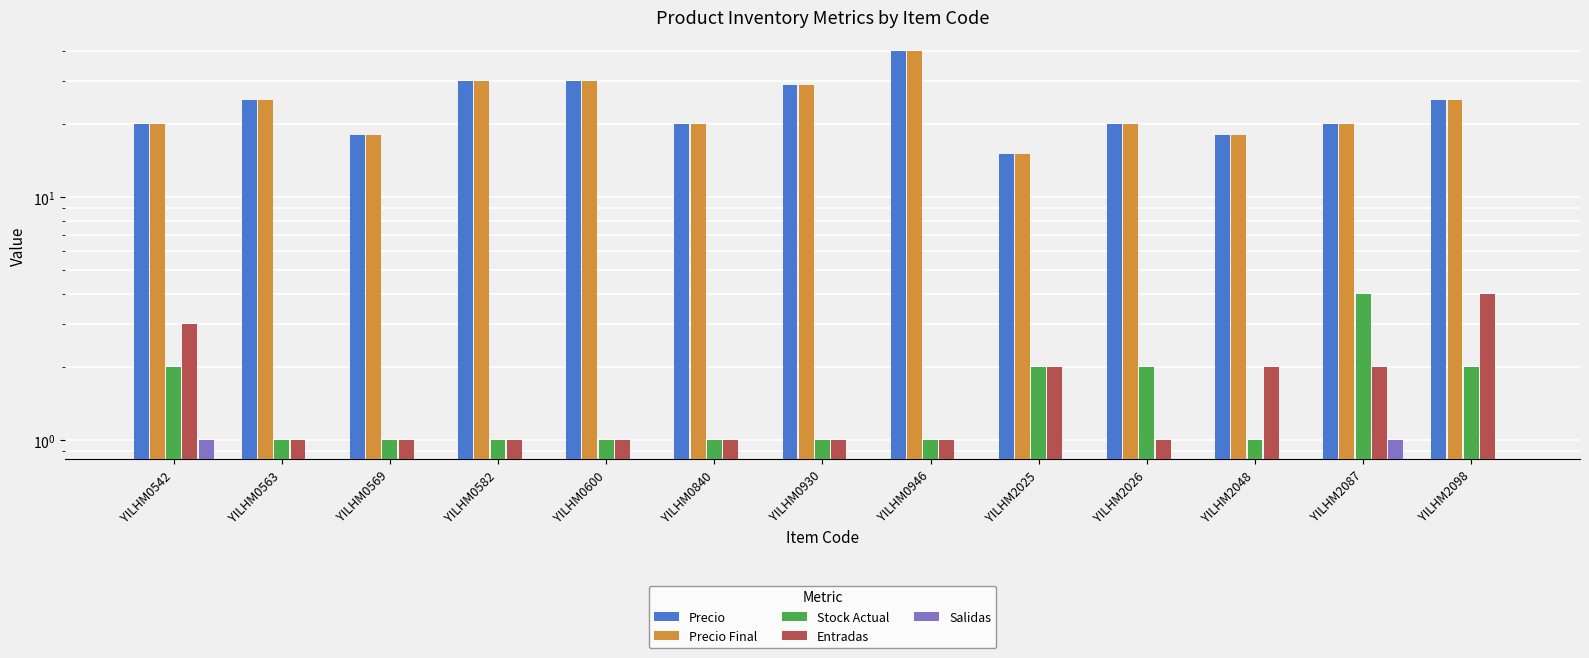

What are all the series names shown in the legend?

Precio, Precio Final, Stock Actual, Entradas, Salidas